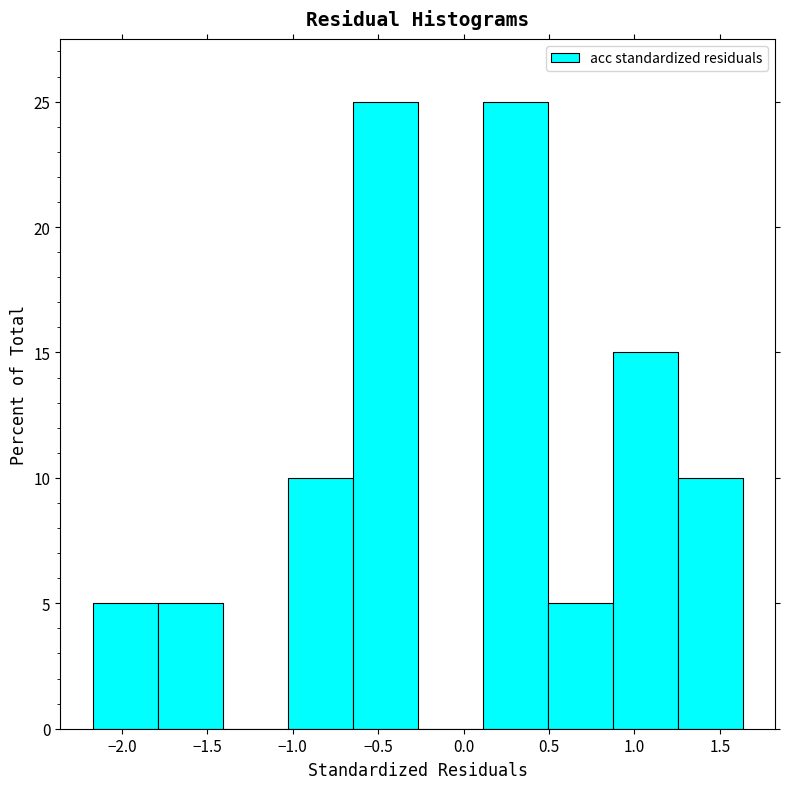

How tall is the bar that spans 0.10 to 0.50 on the x-axis? Neither the bar edges nor the heights are printed on the chart, so give them approximately, as read against the axes.

25